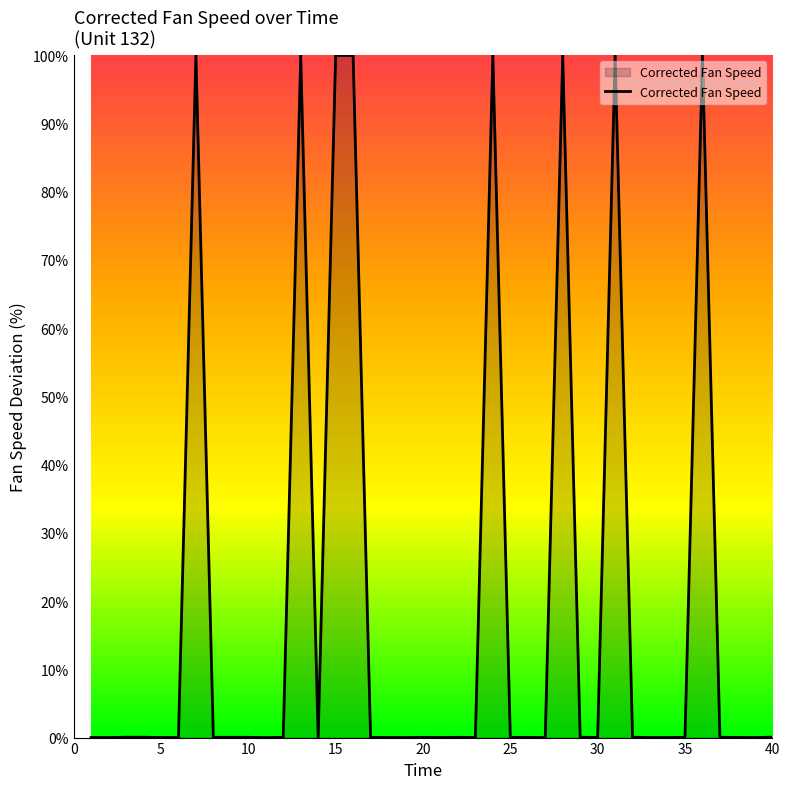

What is the difference between the maximum and minimum values?

100.0